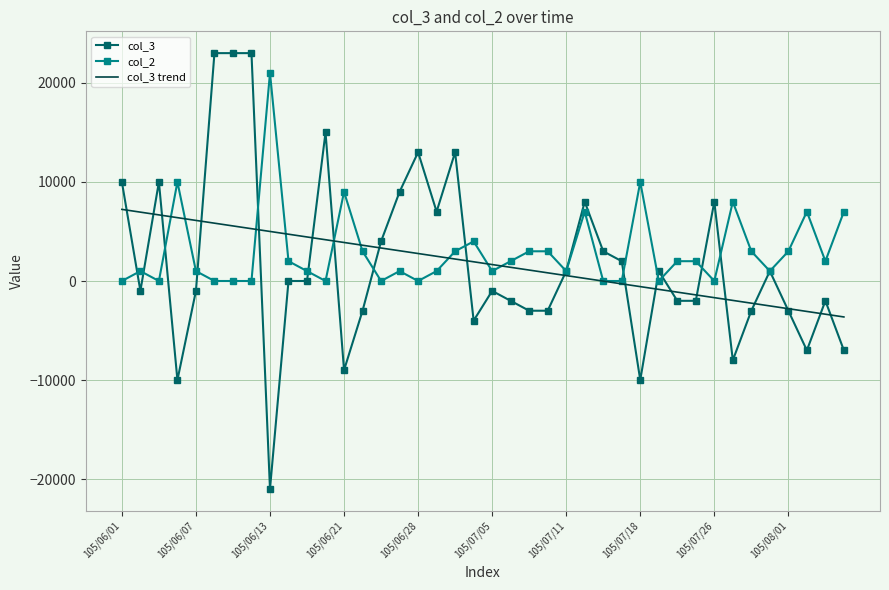

What are all the series names shown in the legend?

col_3, col_2, col_3 trend